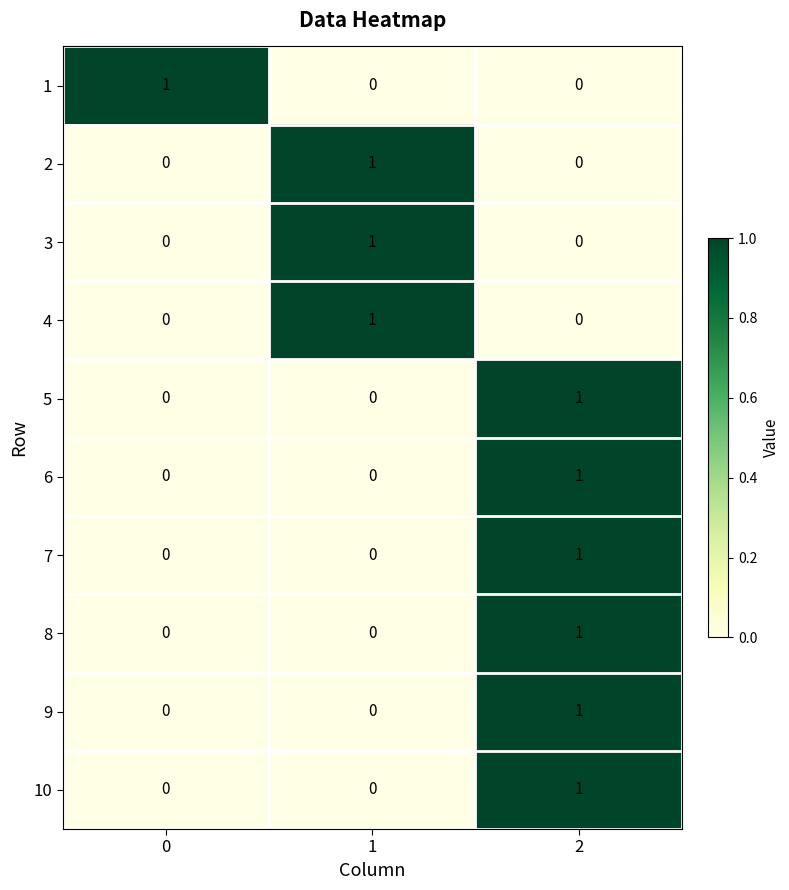

The 10 series shows 1 at 2. True or false?

True